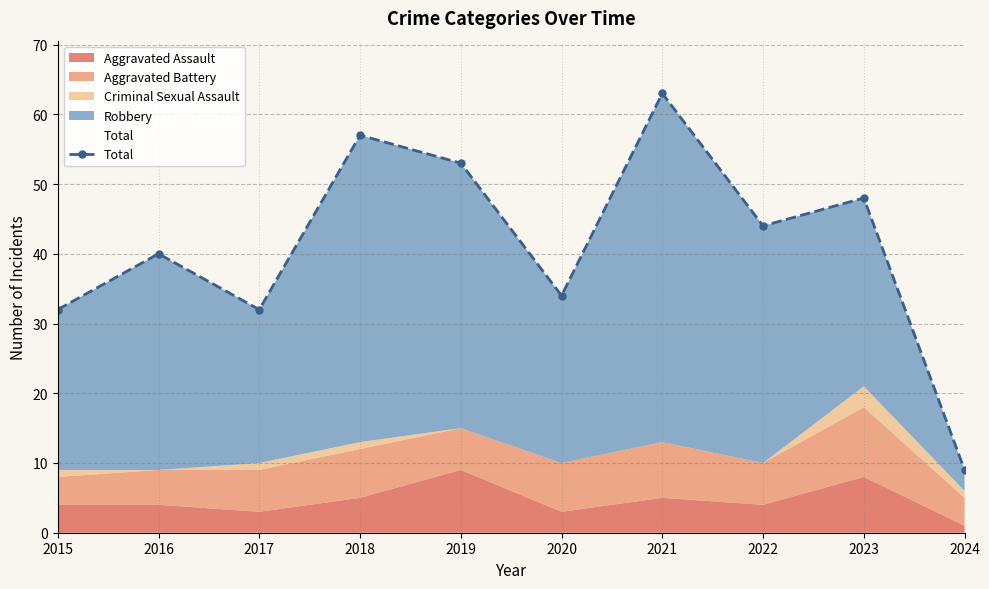

The chart shows a value of 24 at 2018. True or false?

False